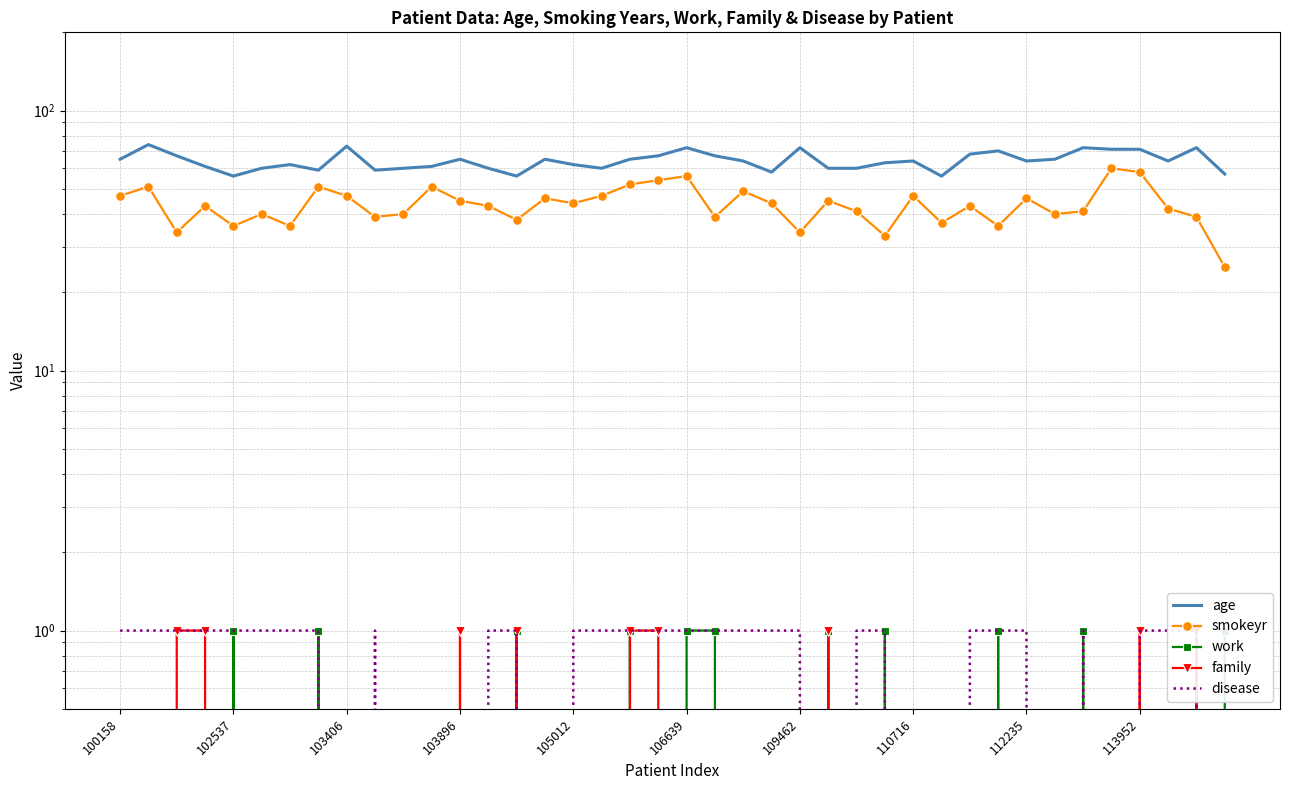

What is the difference between the maximum and second lowest values in the family series?

1